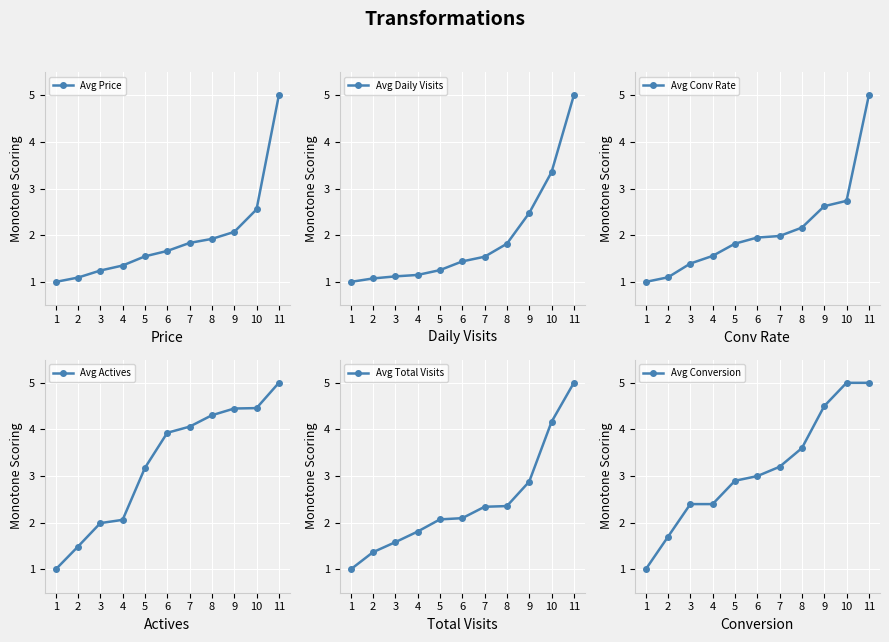

What value does the Avg Actives series have at 10?

4.5